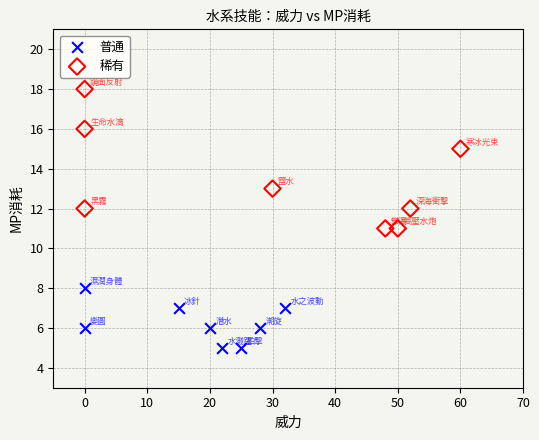

Which series has the largest Y range (max minus min)?

稀有